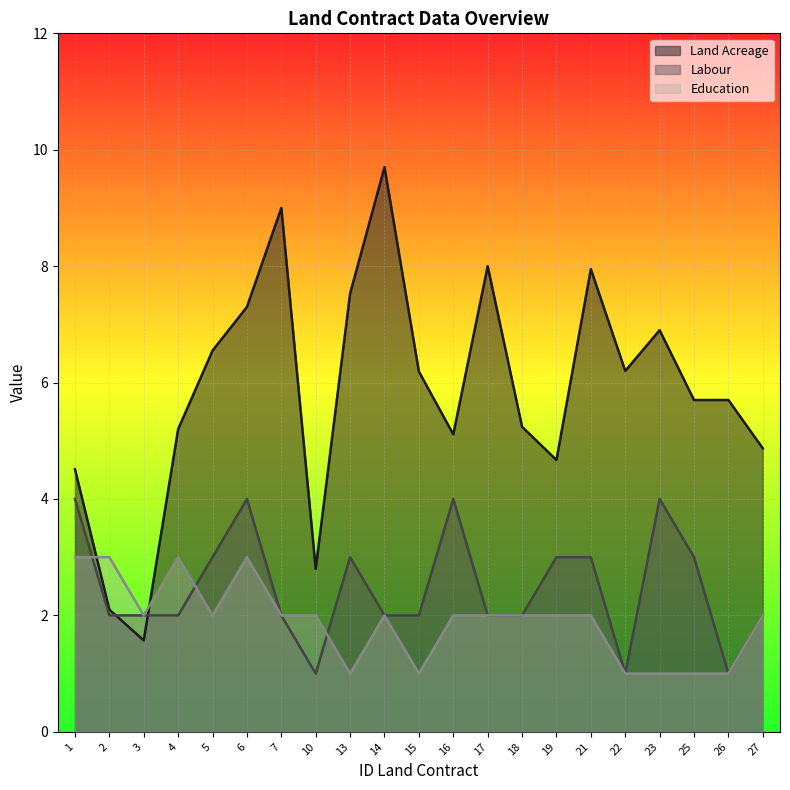

Is the value of Labour at 17 greater than the value of Land Acreage at 19?

No